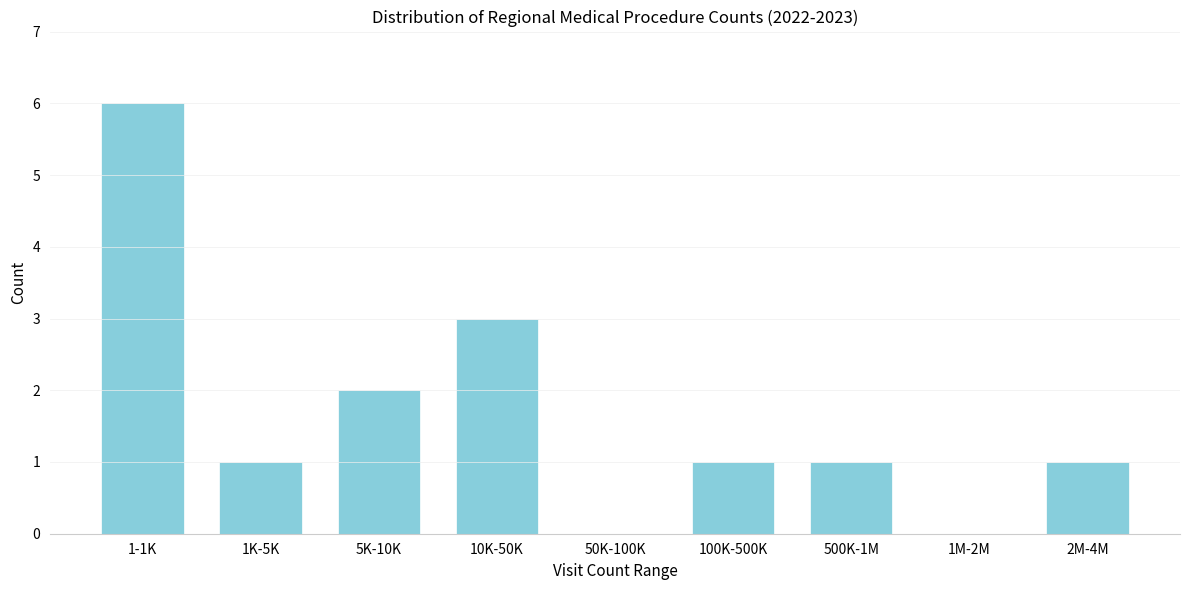

Reading left to right, what are all the values shown in this chart?

1-1K=6	1K-5K=1	5K-10K=2	10K-50K=3	50K-100K=0	100K-500K=1	500K-1M=1	1M-2M=0	2M-4M=1